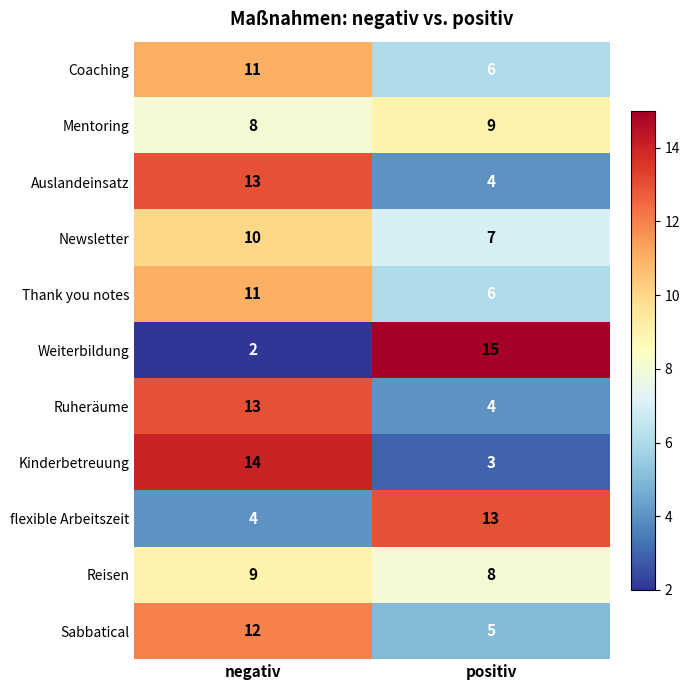

Reading right to left, what are all the values shown in this chart?

Coaching: positiv=6	negativ=11
Mentoring: positiv=9	negativ=8
Auslandeinsatz: positiv=4	negativ=13
Newsletter: positiv=7	negativ=10
Thank you notes: positiv=6	negativ=11
Weiterbildung: positiv=15	negativ=2
Ruheräume: positiv=4	negativ=13
Kinderbetreuung: positiv=3	negativ=14
flexible Arbeitszeit: positiv=13	negativ=4
Reisen: positiv=8	negativ=9
Sabbatical: positiv=5	negativ=12